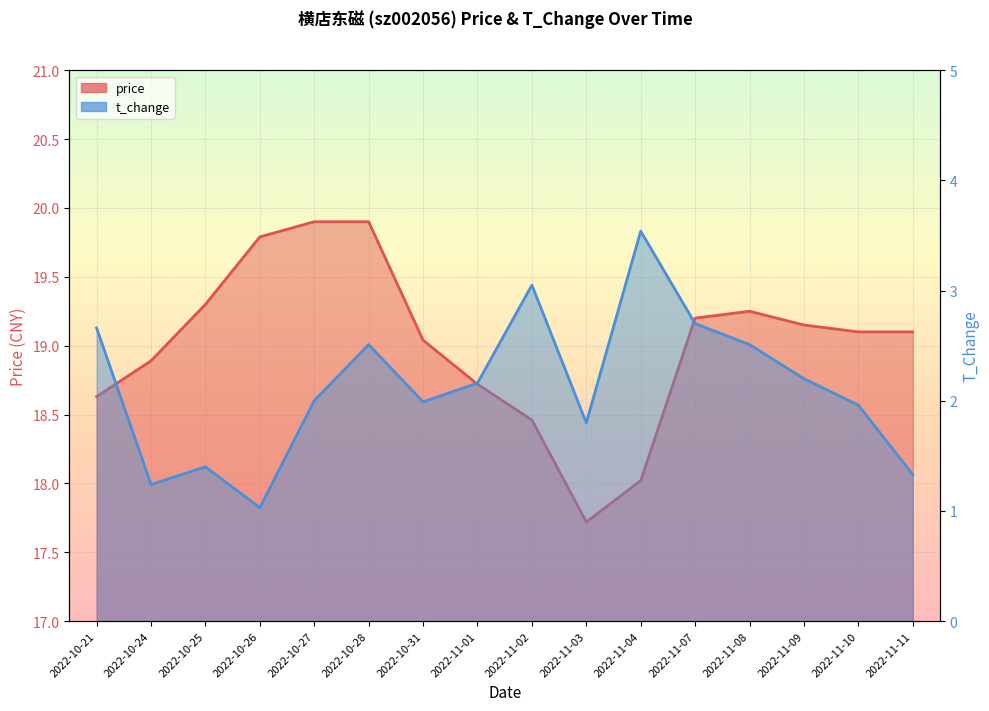

How many data points in t_change are less than 2?

7